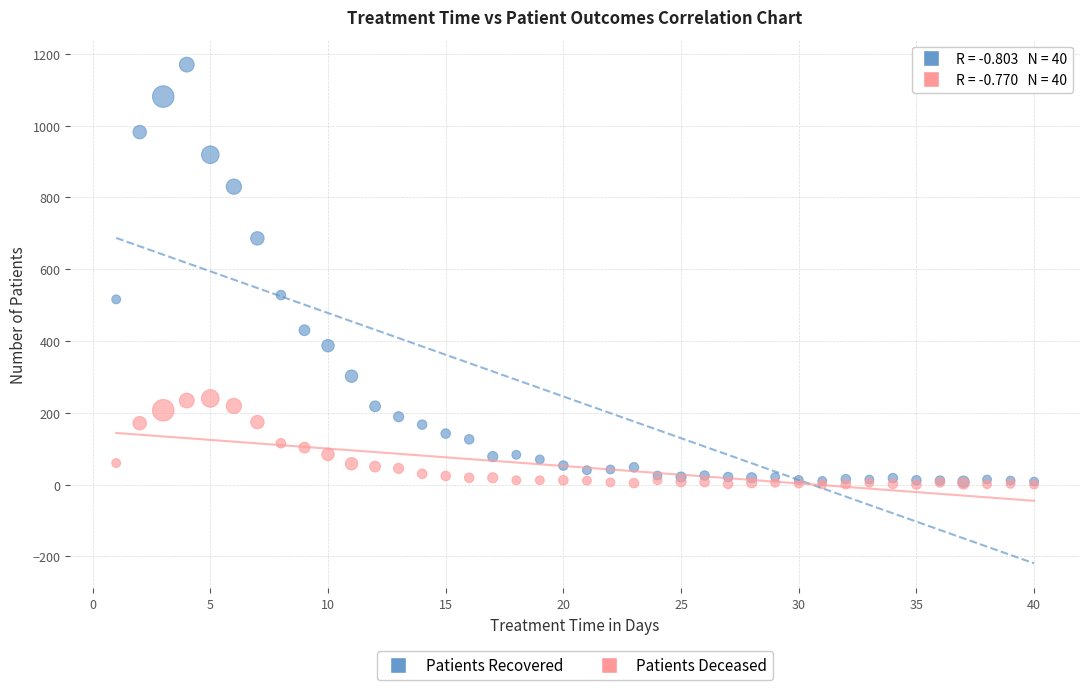

What are all the series names shown in the legend?

Patients Recovered, Patients Deceased